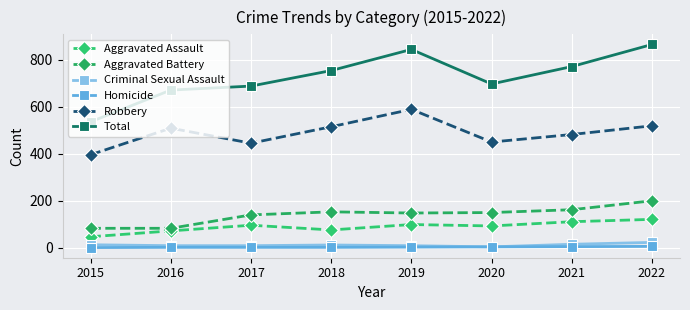

True or false: Robbery and Criminal Sexual Assault cross at least once.

False